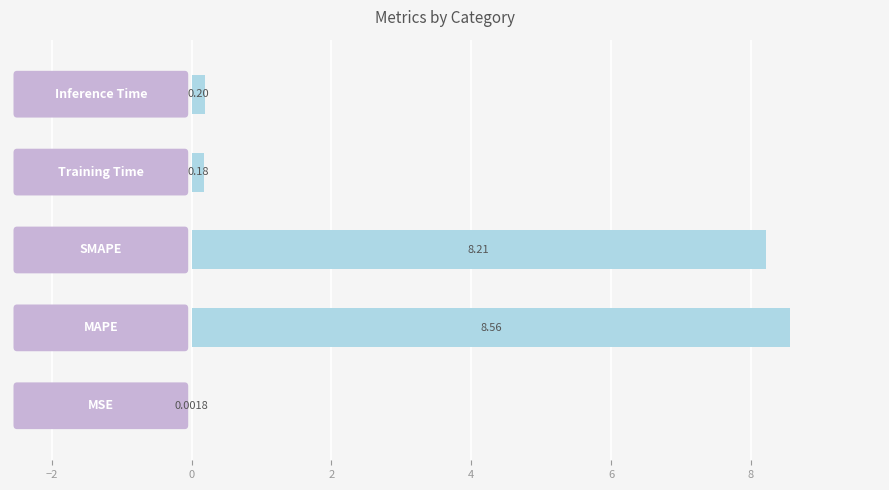

What is the sum of all values?

17.2